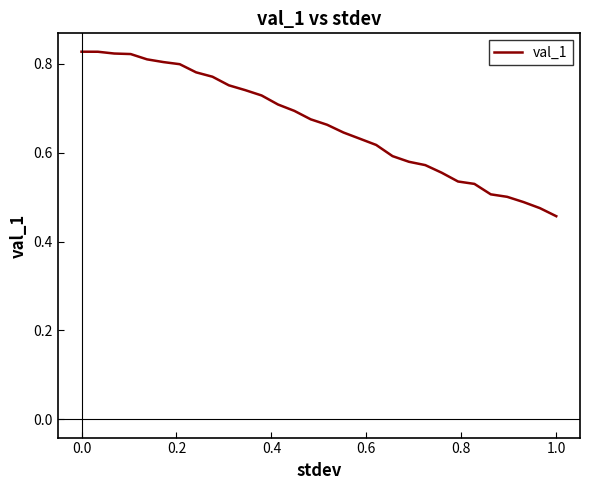

What is the difference between the maximum and minimum values?

0.4